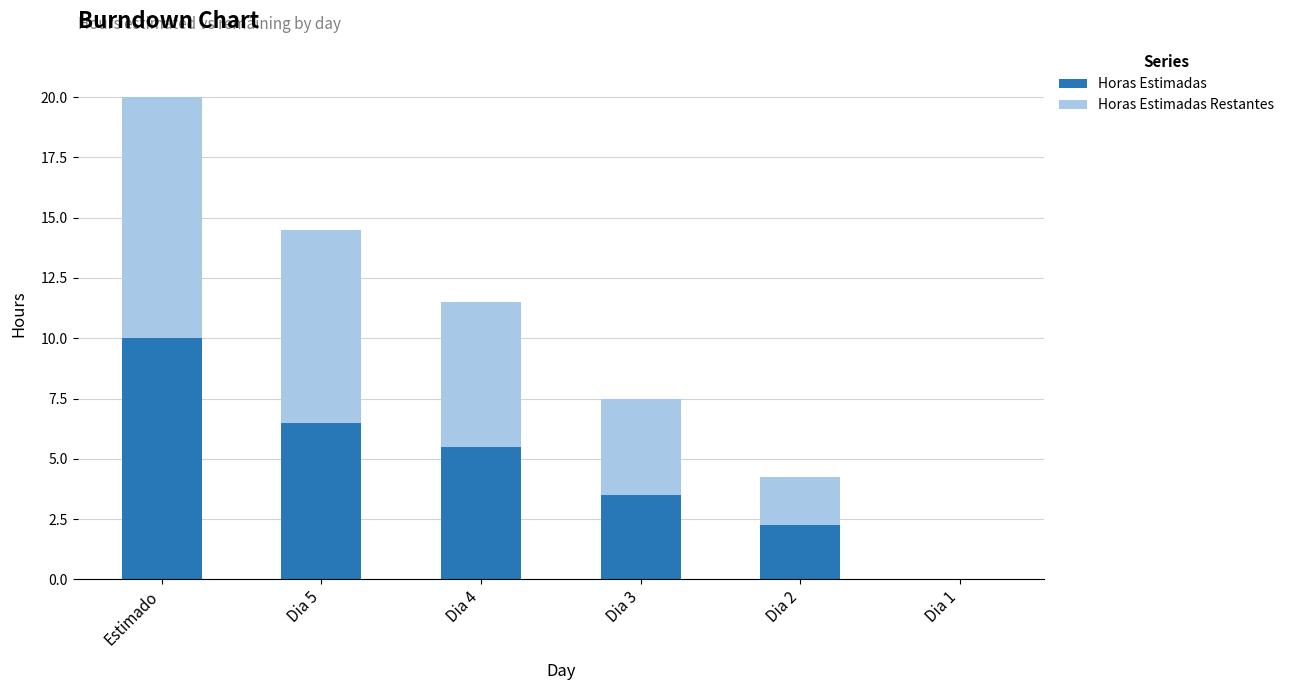

What are all the series names shown in the legend?

Horas Estimadas, Horas Estimadas Restantes